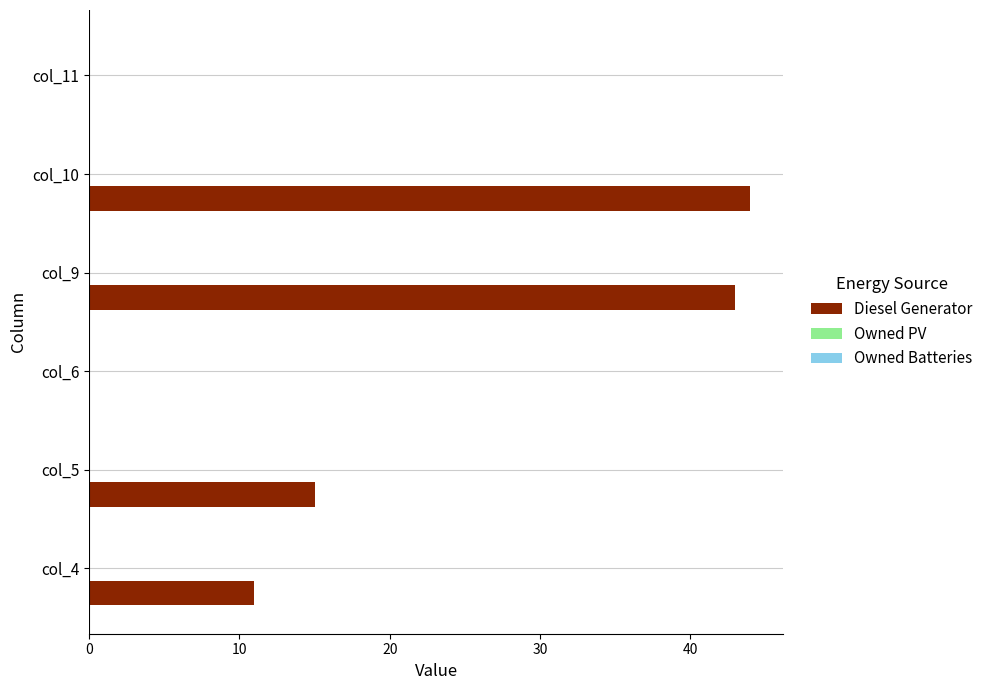

True or false: the data shows 11 at col_4.

True